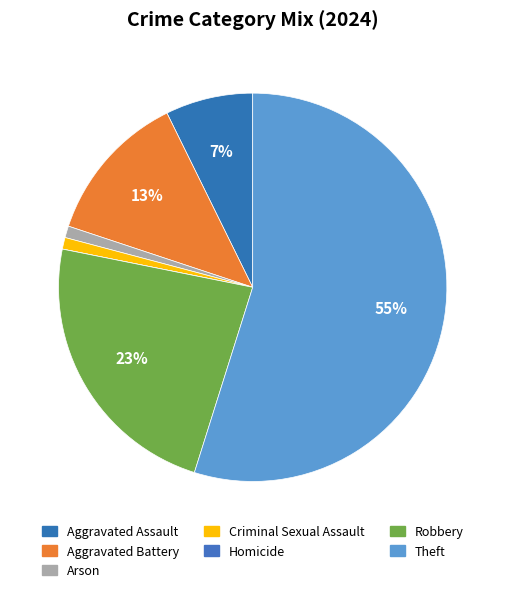

The Theft slice represents 55% of the pie. True or false?

True